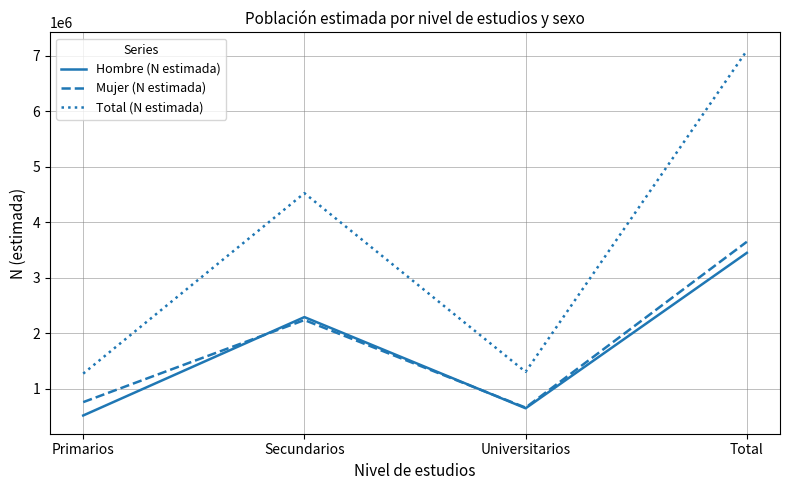

True or false: Total (N estimada) and Hombre (N estimada) cross at least once.

False